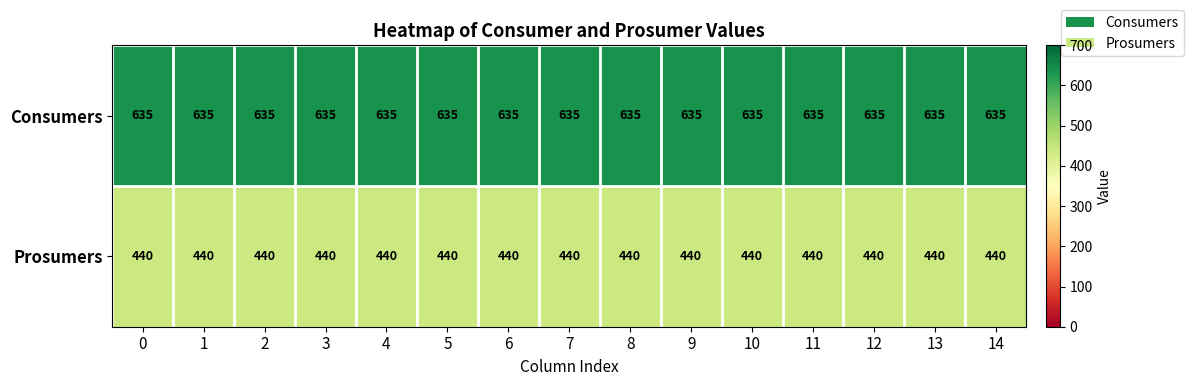

What is the difference between the highest and lowest values at 14?

195